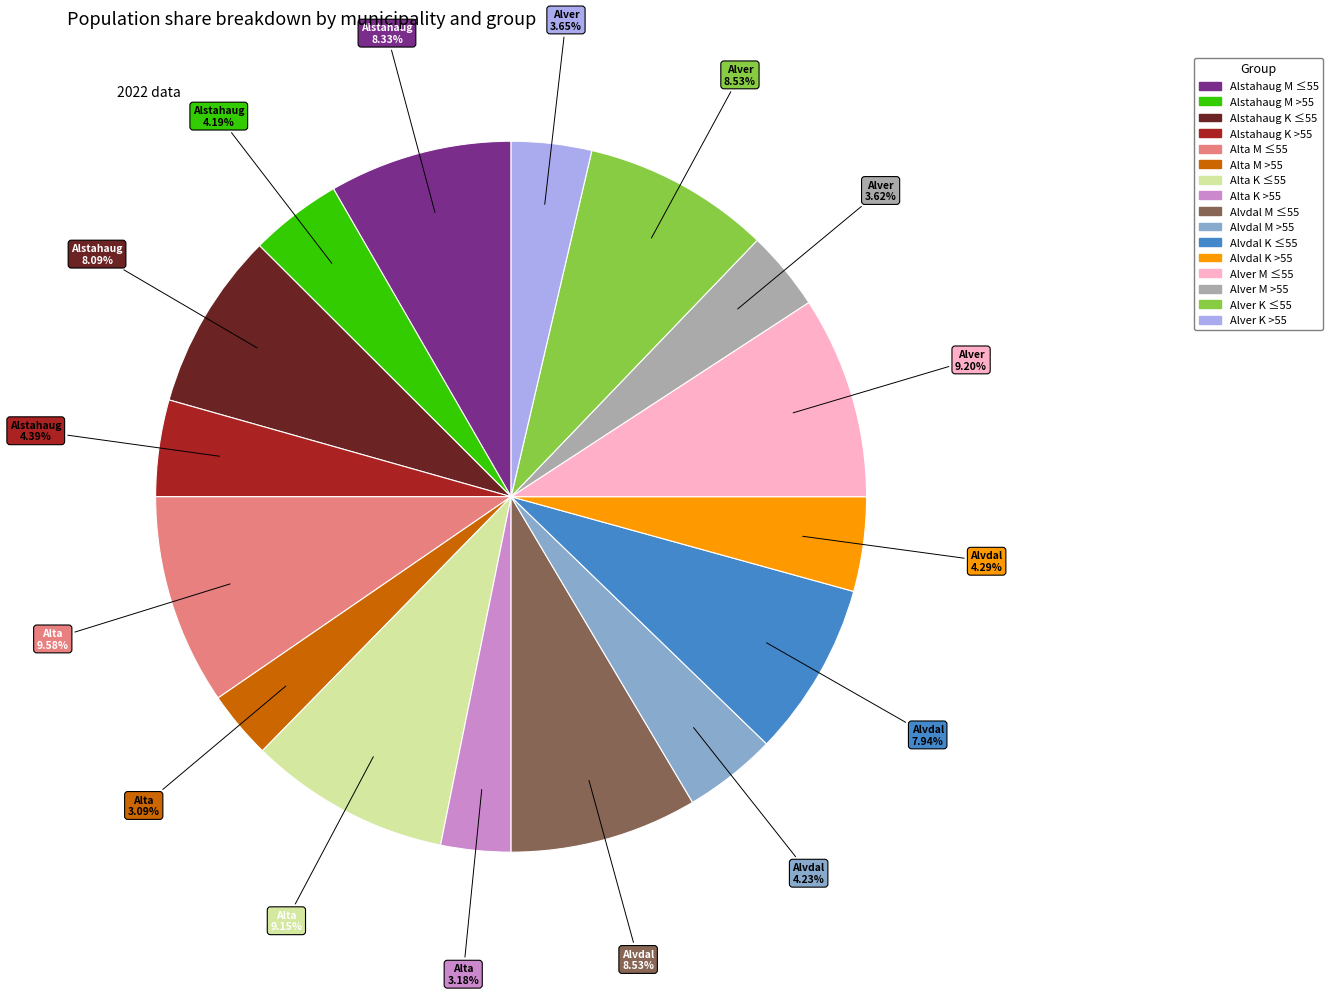

Does any single category account for the majority?

No